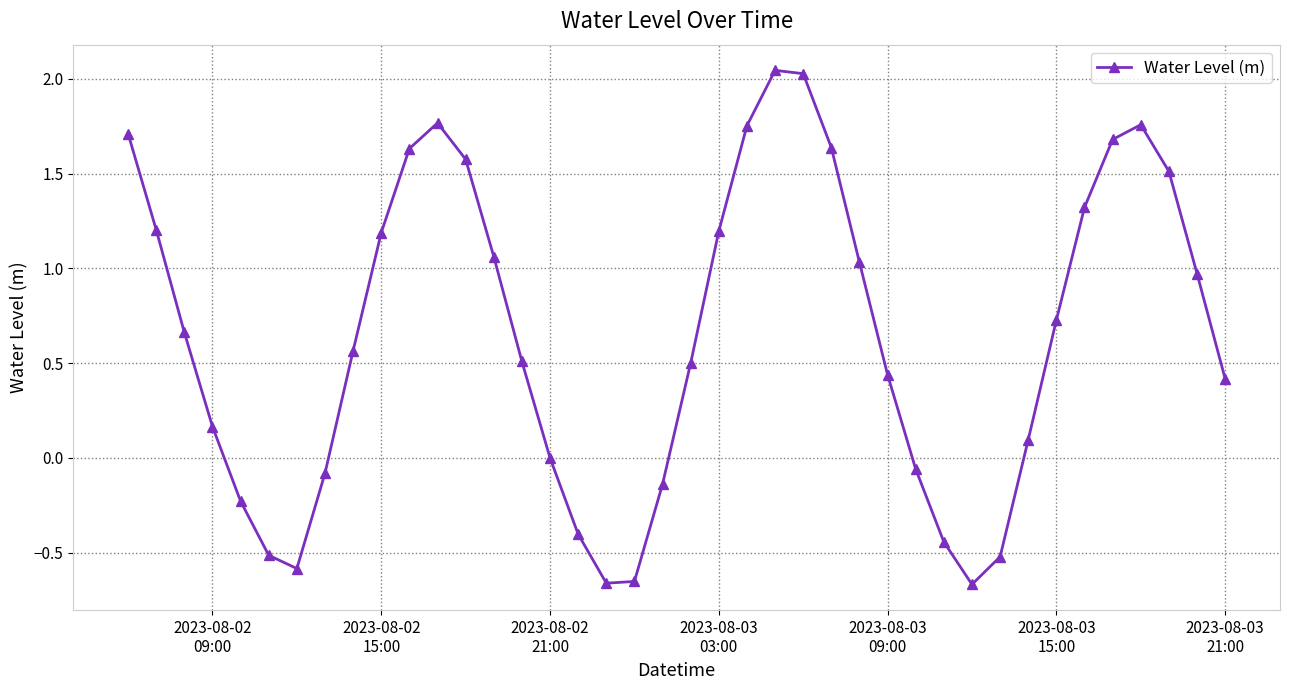

What is the sum of all values?

26.2